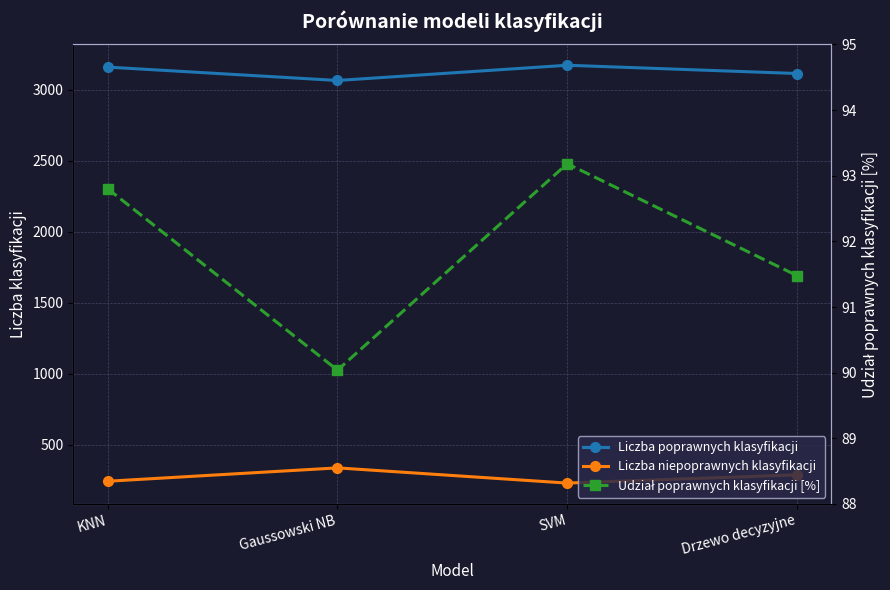

Which series changed the most between KNN and Drzewo decyzyjne?

Liczba poprawnych klasyfikacji